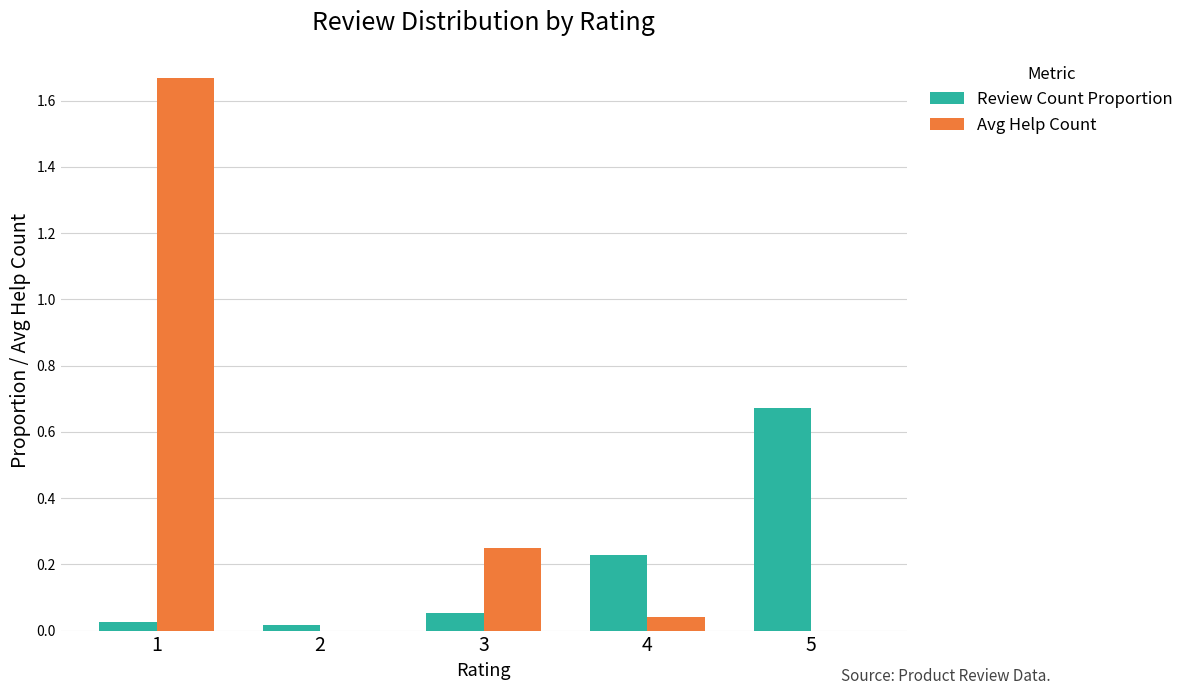

What are all the series names shown in the legend?

Review Count Proportion, Avg Help Count